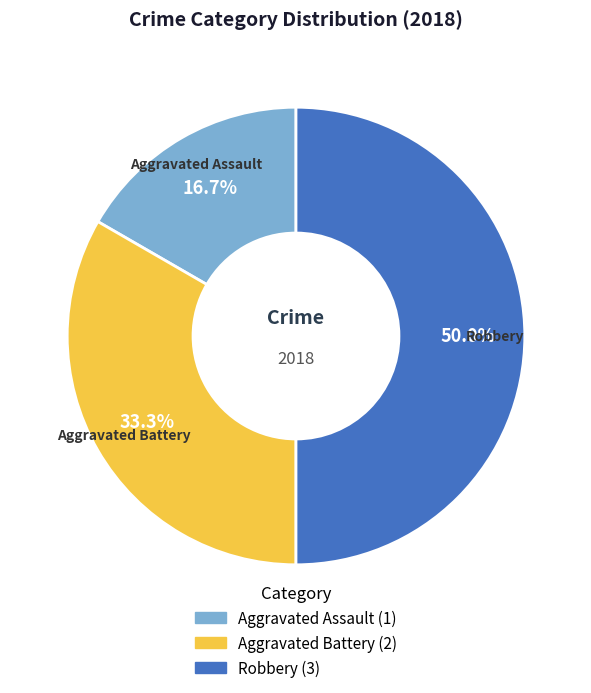

Is the sum of Robbery and Aggravated Assault greater than half?

Yes